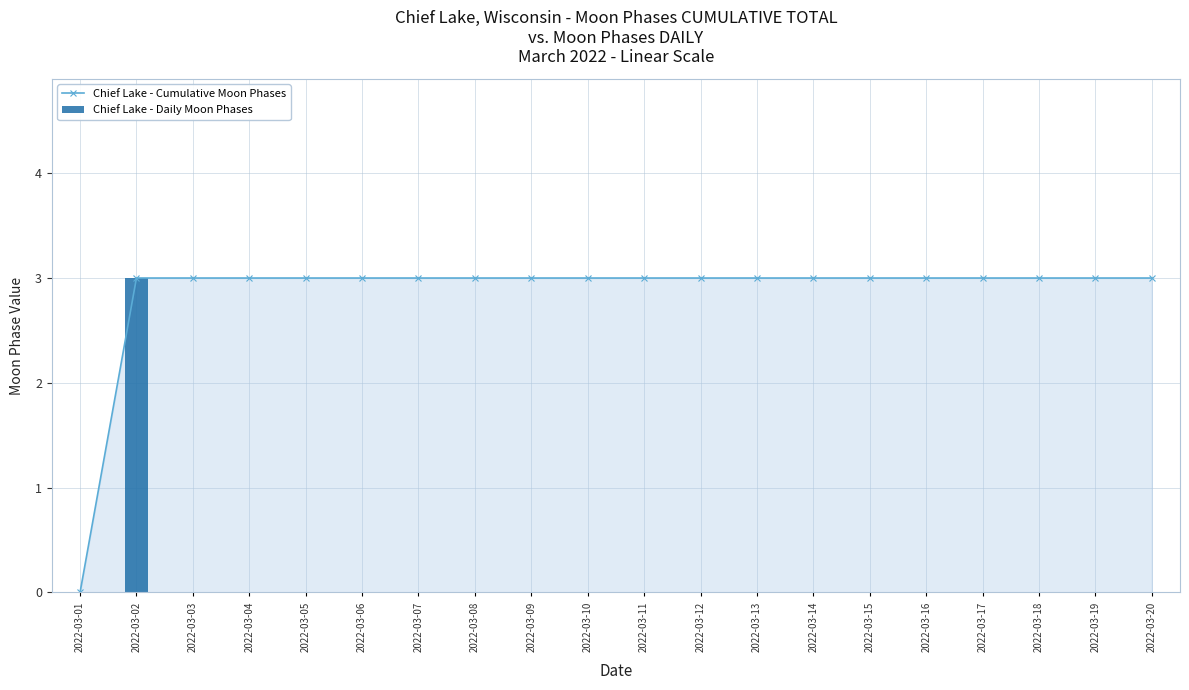

The value of Chief Lake - Cumulative Moon Phases at 2022-03-10 is 3. True or false?

True